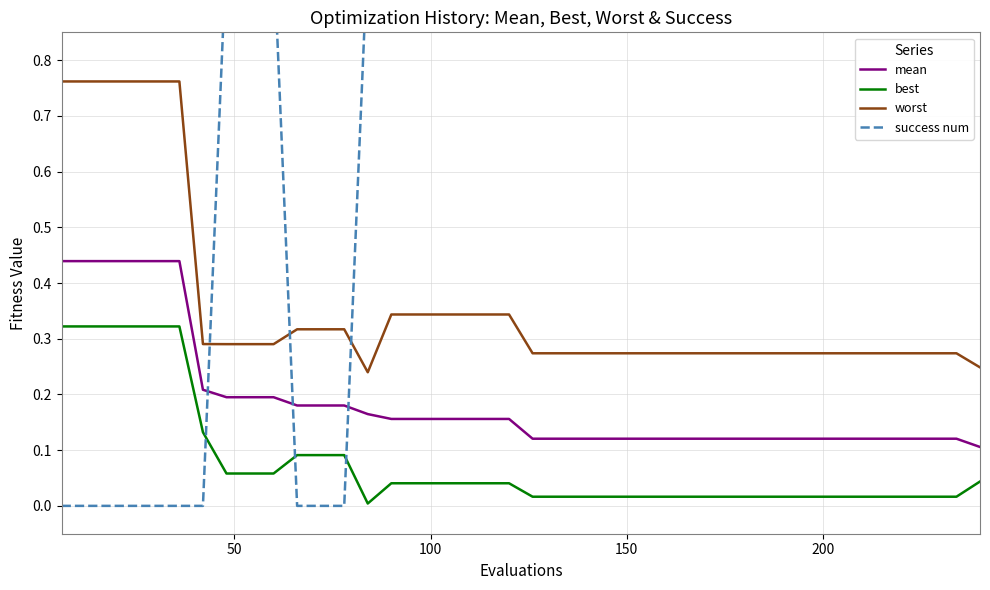

True or false: mean and worst cross at least once.

False